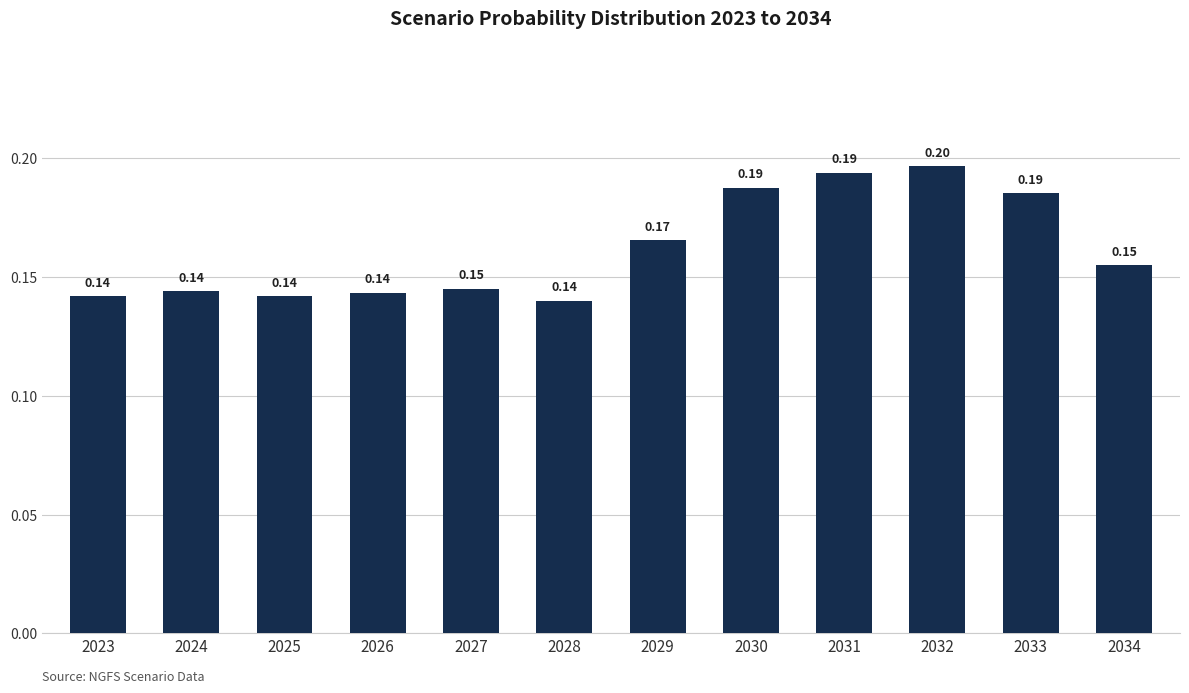

What is the sum of the values at 2027 and 2026?

0.3